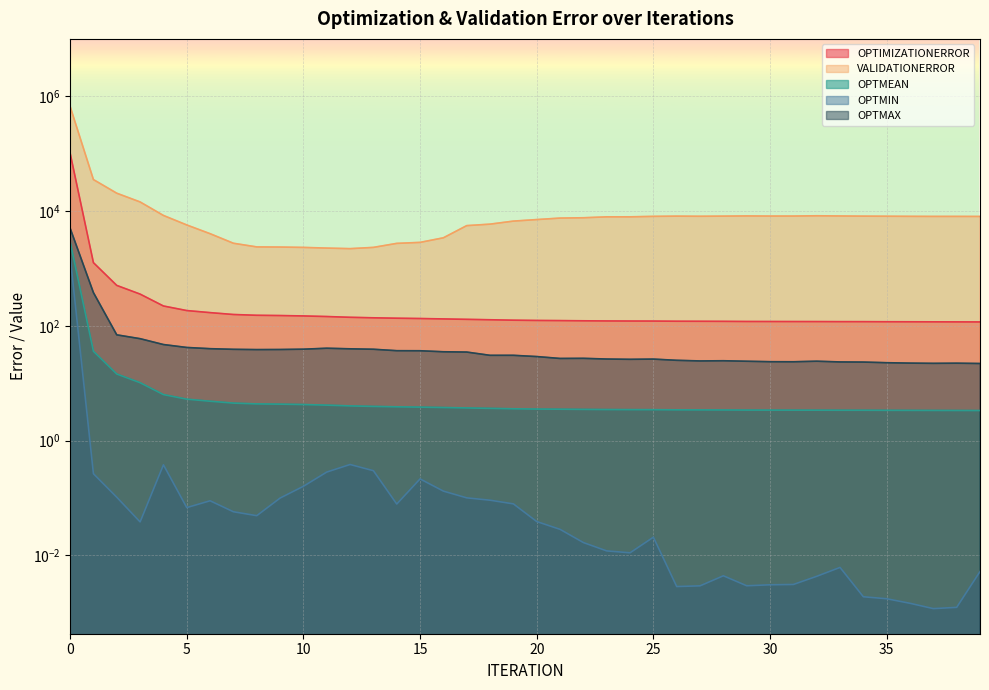

How many distinct data groups are displayed?

5